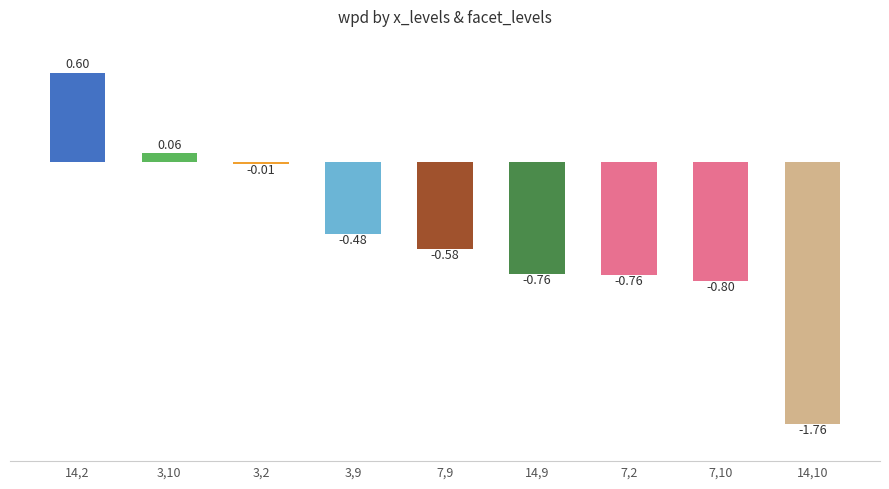

Reading right to left, transcribe all the data shown in this chart.

14_10=-1.8	7_10=-0.8	7_2=-0.8	14_9=-0.8	7_9=-0.6	3_9=-0.5	3_2=-0.0	3_10=0.1	14_2=0.6